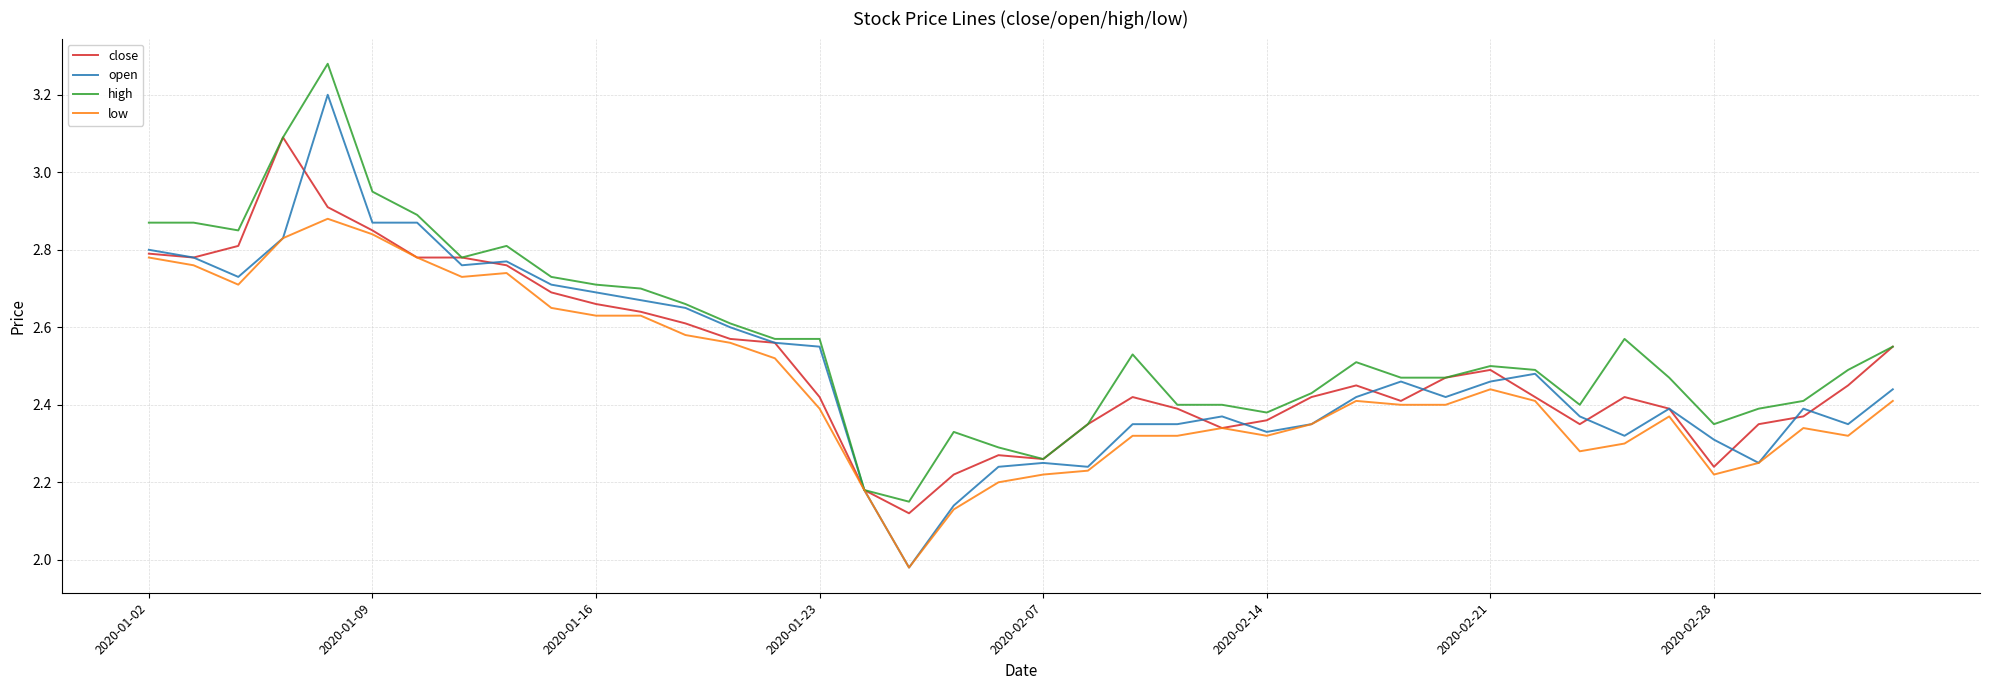

Rank the series by their maximum value, from highest to lowest.

high, open, close, low